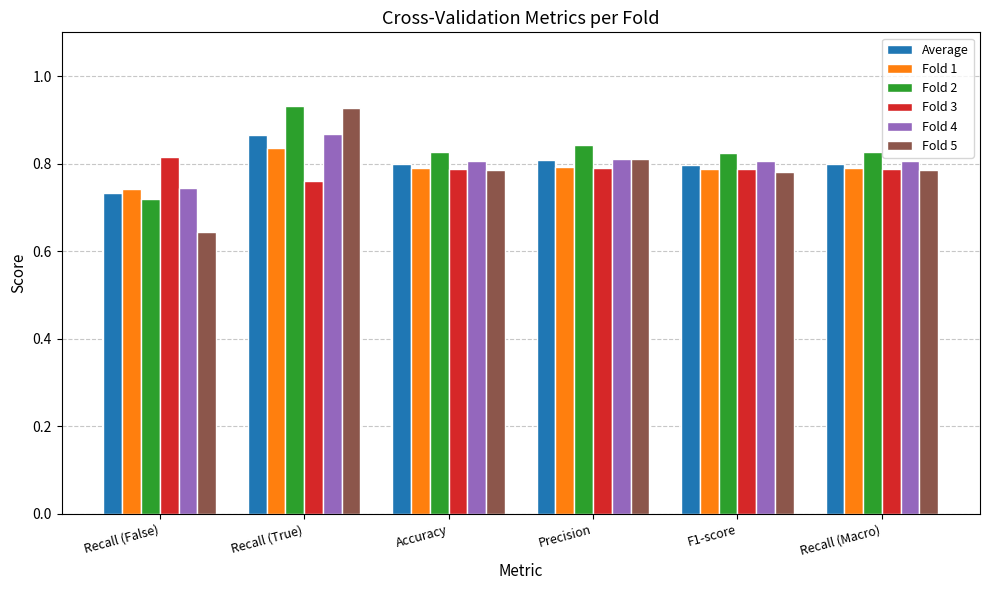

What are all the series names shown in the legend?

Average, Fold 1, Fold 2, Fold 3, Fold 4, Fold 5